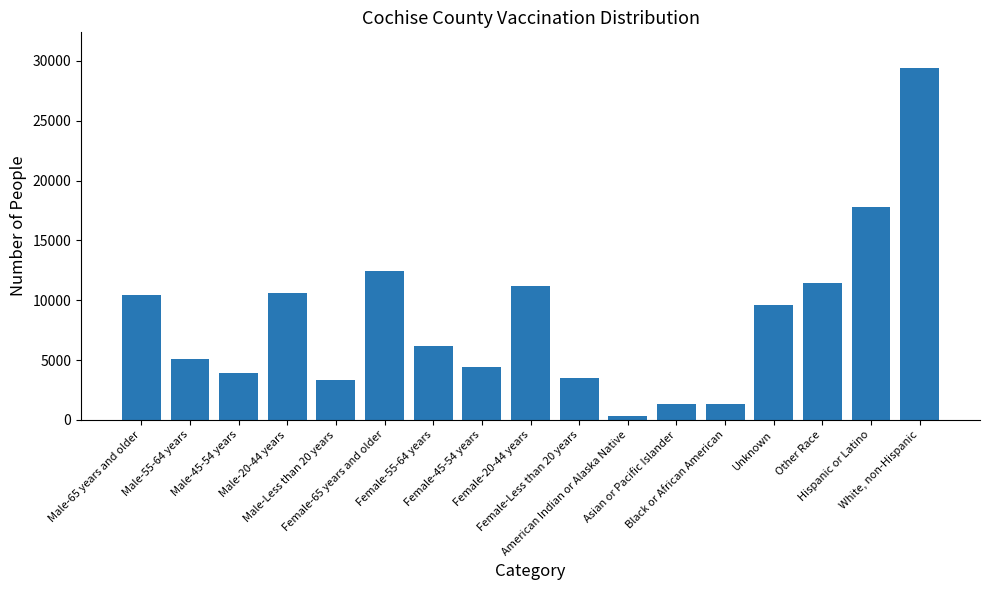

List the labels in order of value, largest first.

White, non-Hispanic, Hispanic or Latino, Female-65 years and older, Other Race, Female-20-44 years, Male-20-44 years, Male-65 years and older, Unknown, Female-55-64 years, Male-55-64 years, Female-45-54 years, Male-45-54 years, Female-Less than 20 years, Male-Less than 20 years, Black or African American, Asian or Pacific Islander, American Indian or Alaska Native